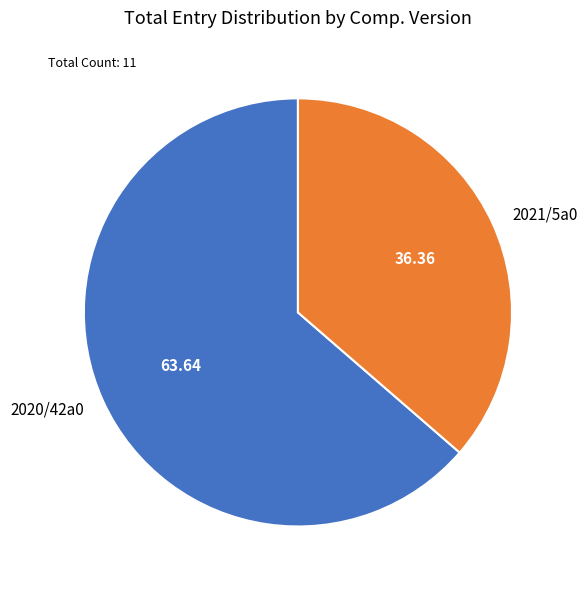

How many slices are in this pie chart?

2